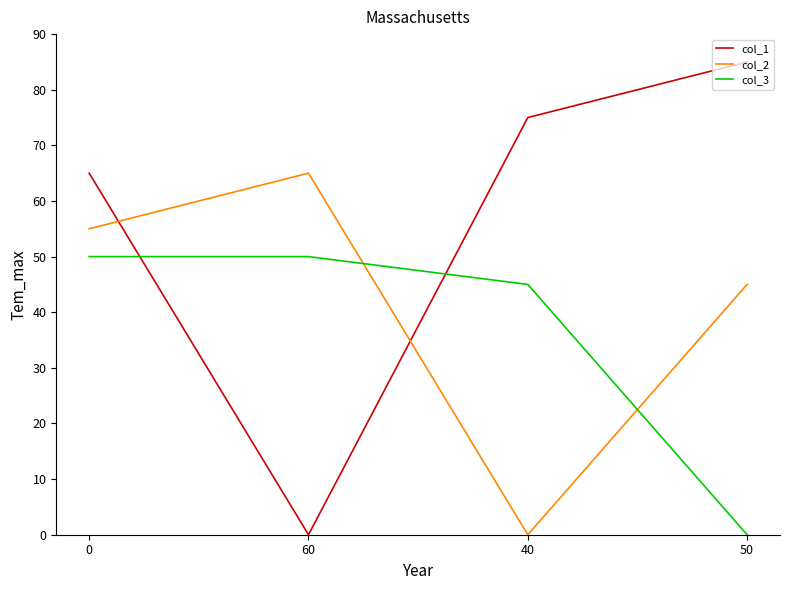

The col_2 series shows 55 at 0. True or false?

True